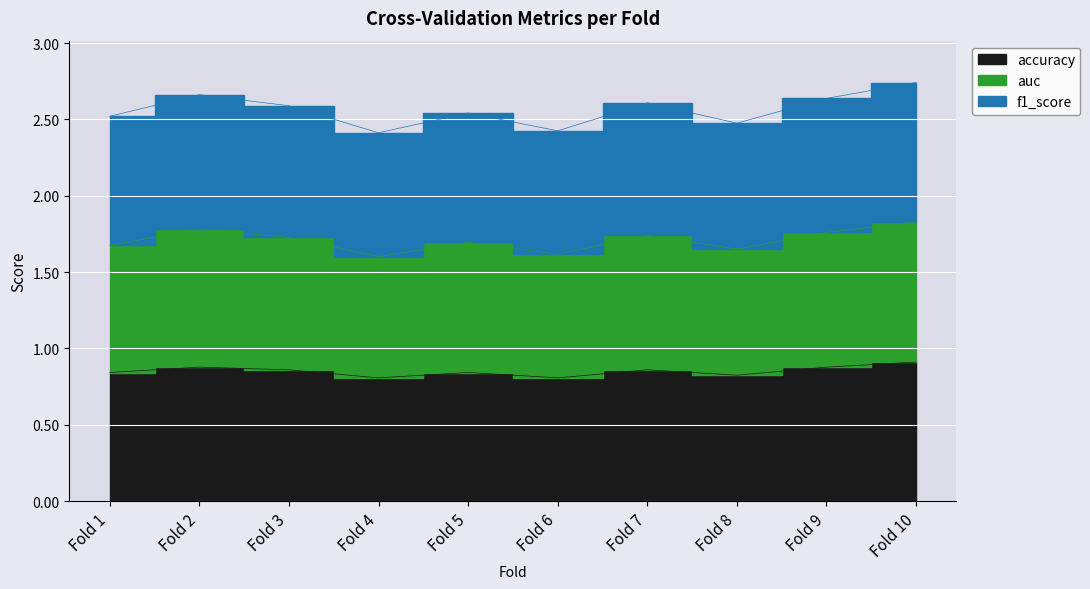

List the series in order of their peak value, highest first.

f1_score, auc, accuracy